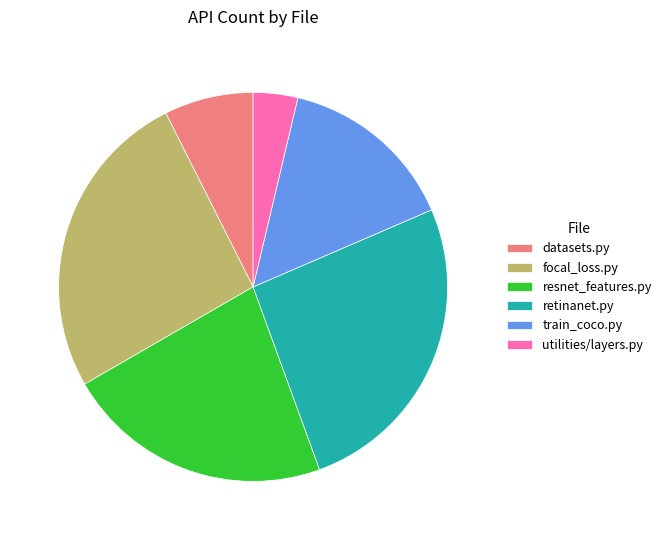

Which slice is the smallest?

utilities/layers.py